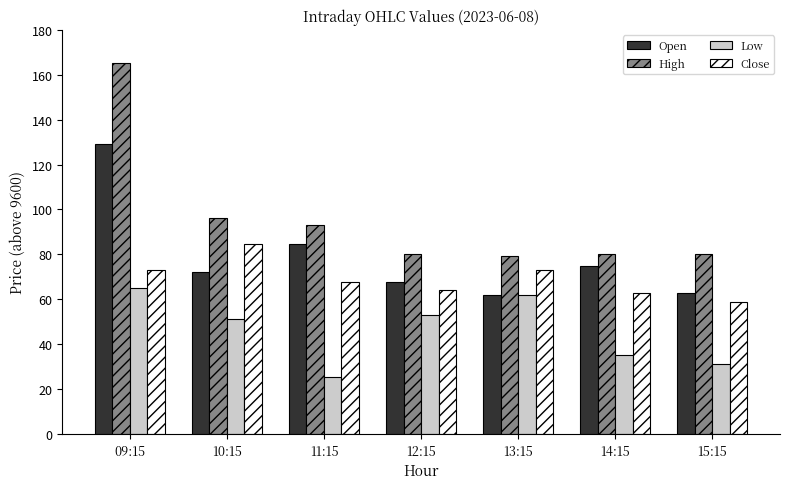

What is the smallest value displayed?

25.5